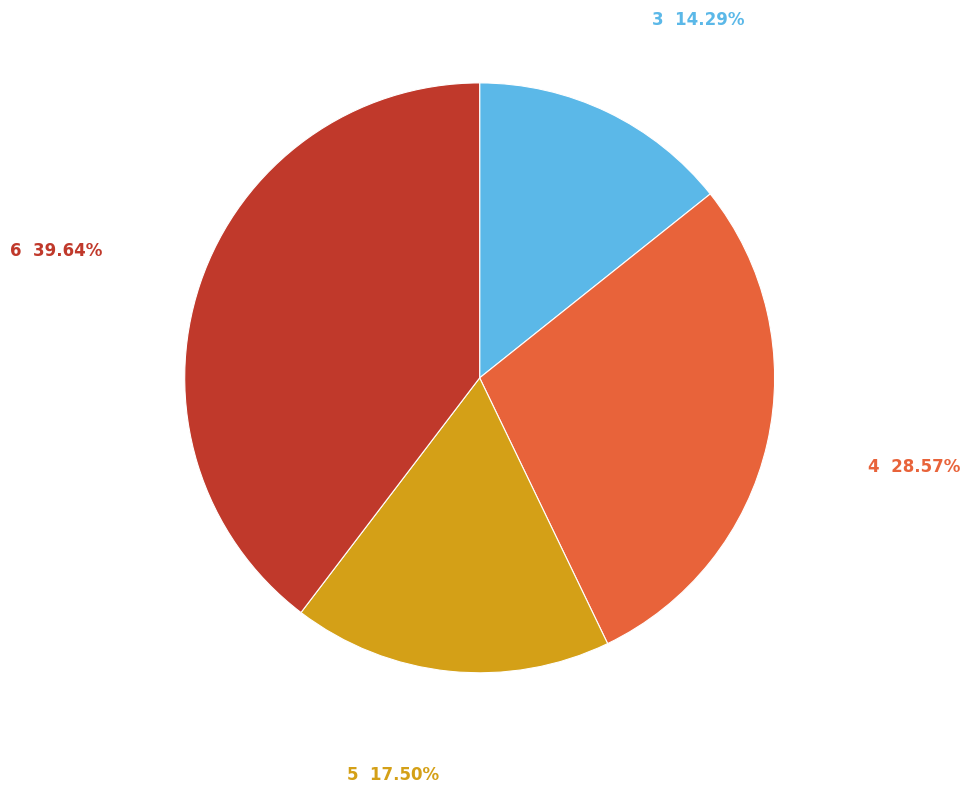

Is there any slice that represents more than half of the pie?

No